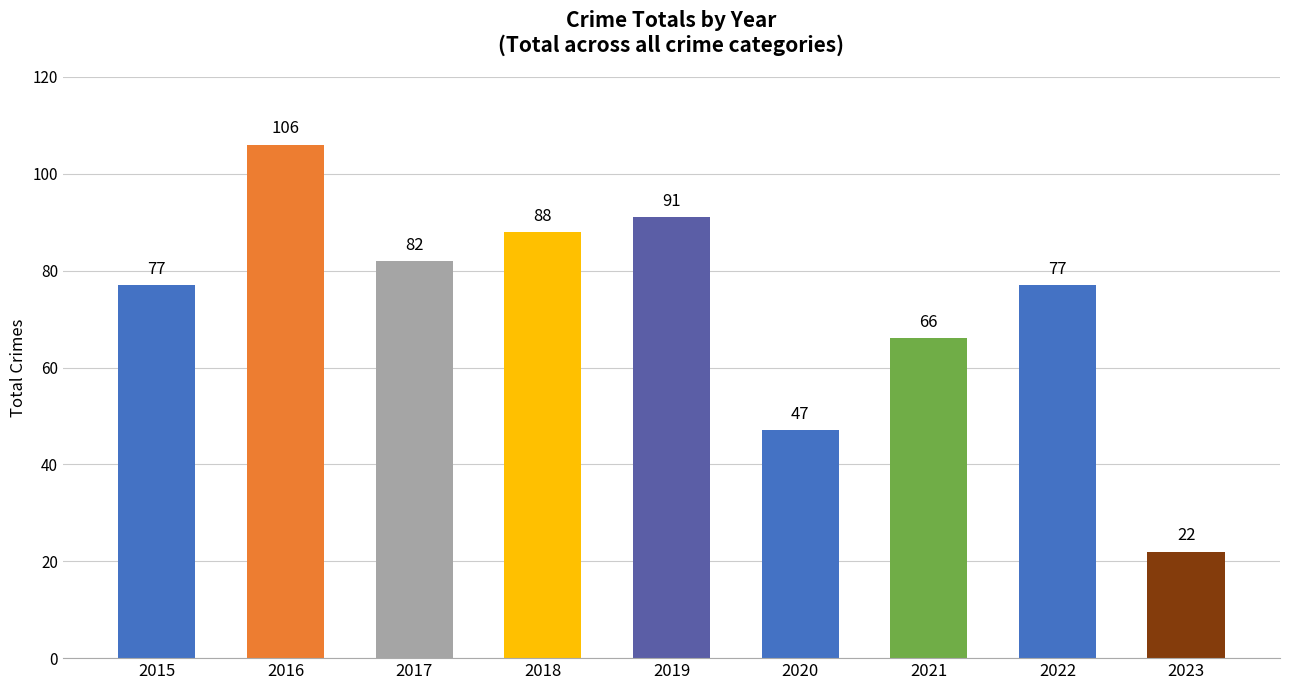

What is the sum of all values?

656